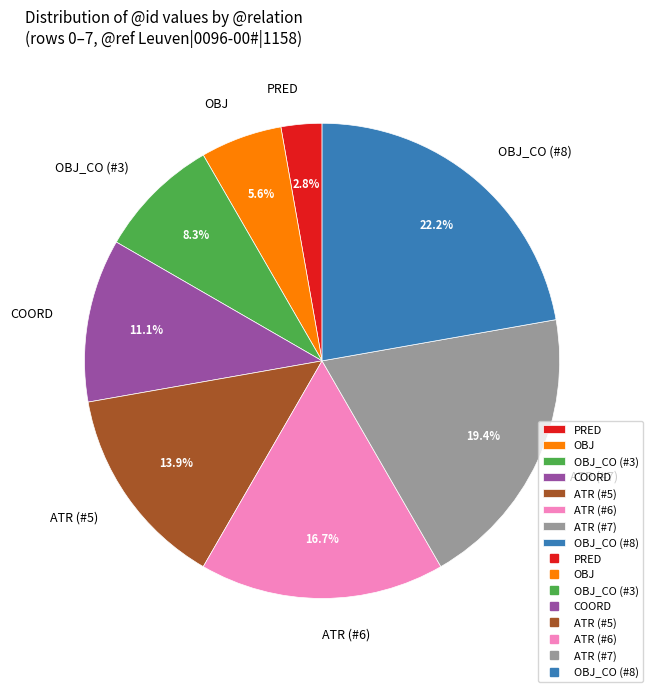

What is the ratio of the value at ATR (#6) to the value at PRED?

6.0